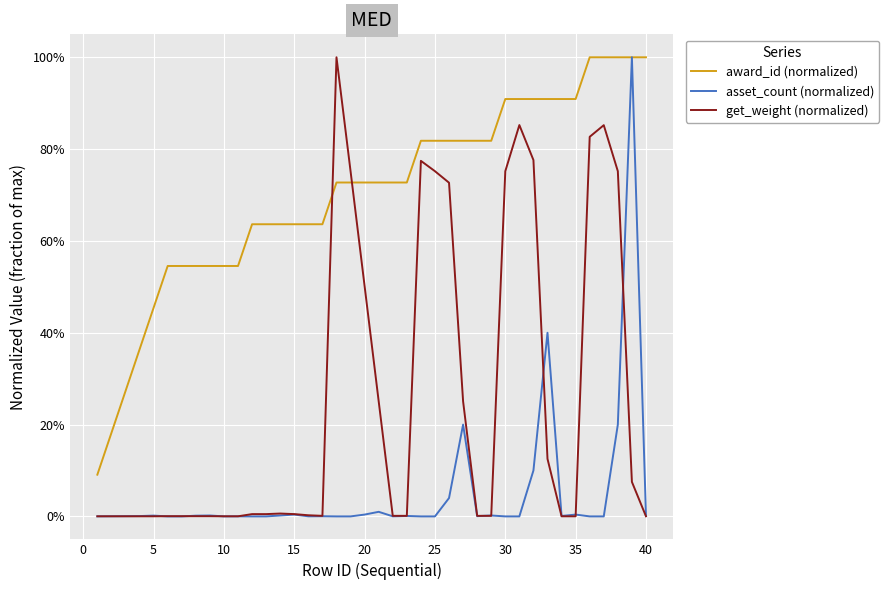

Does the chart display data point markers on the line(s)?

No